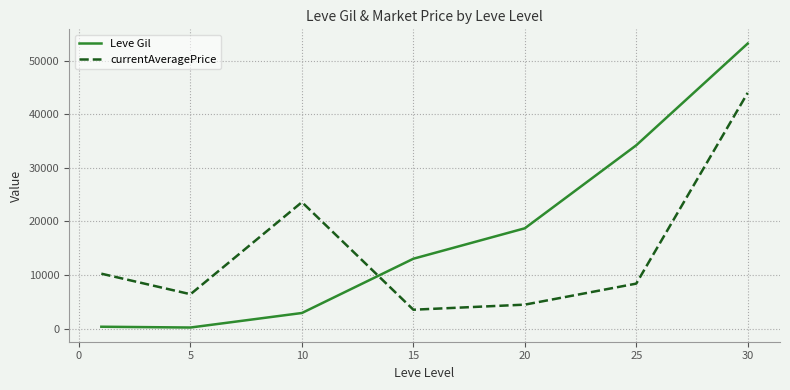

List the series in order of their peak value, highest first.

Leve Gil, currentAveragePrice